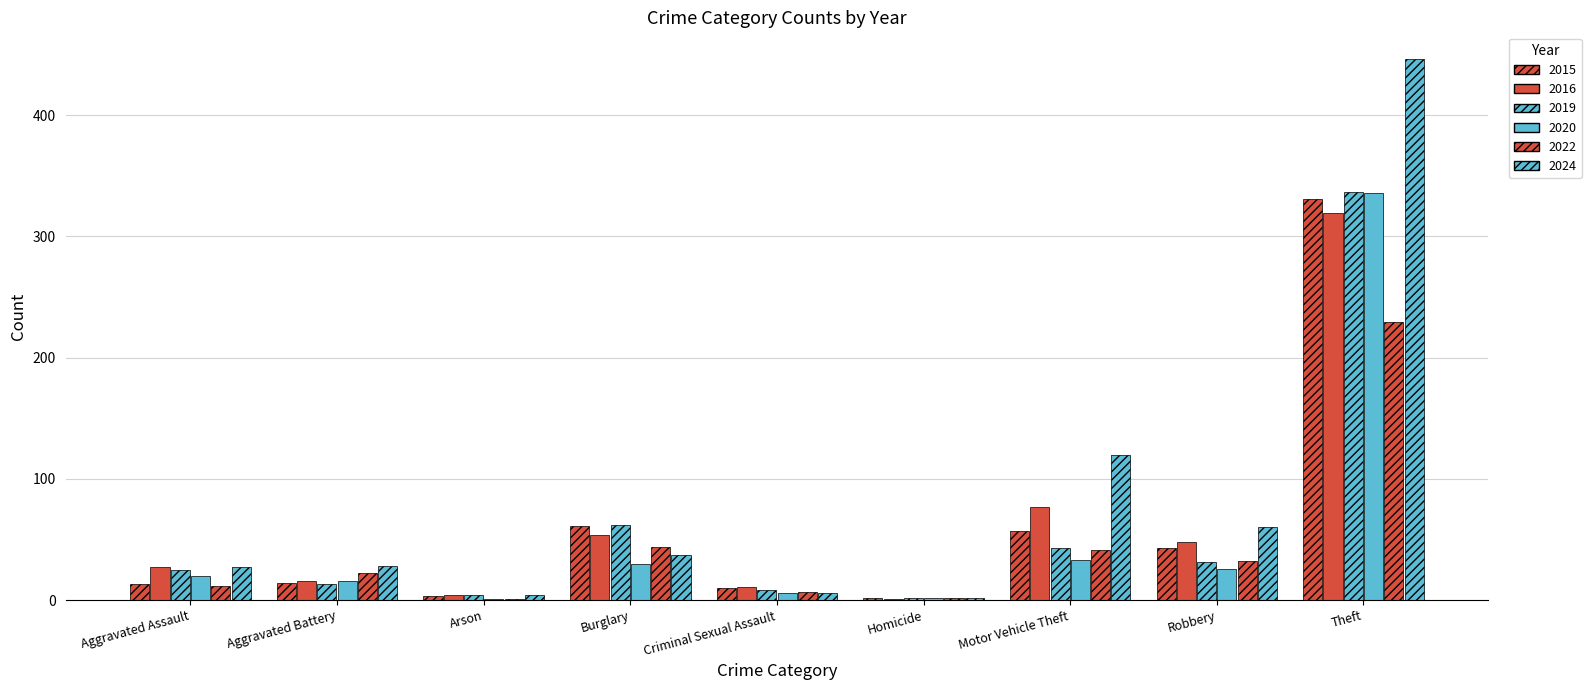

Are the bars horizontal?

No